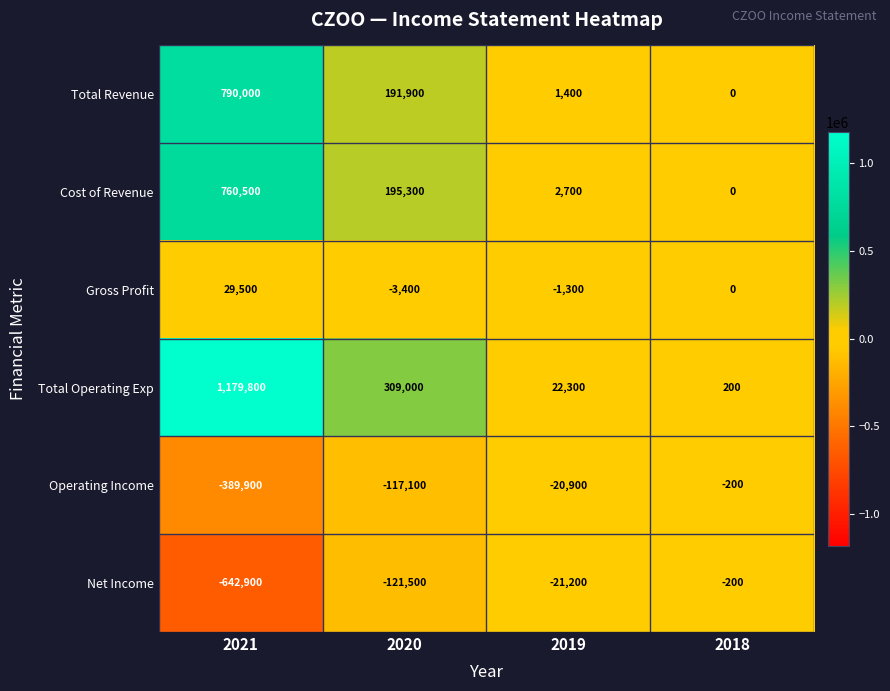

True or false: Total Operating Exp has a value of 200 at 2018.

True